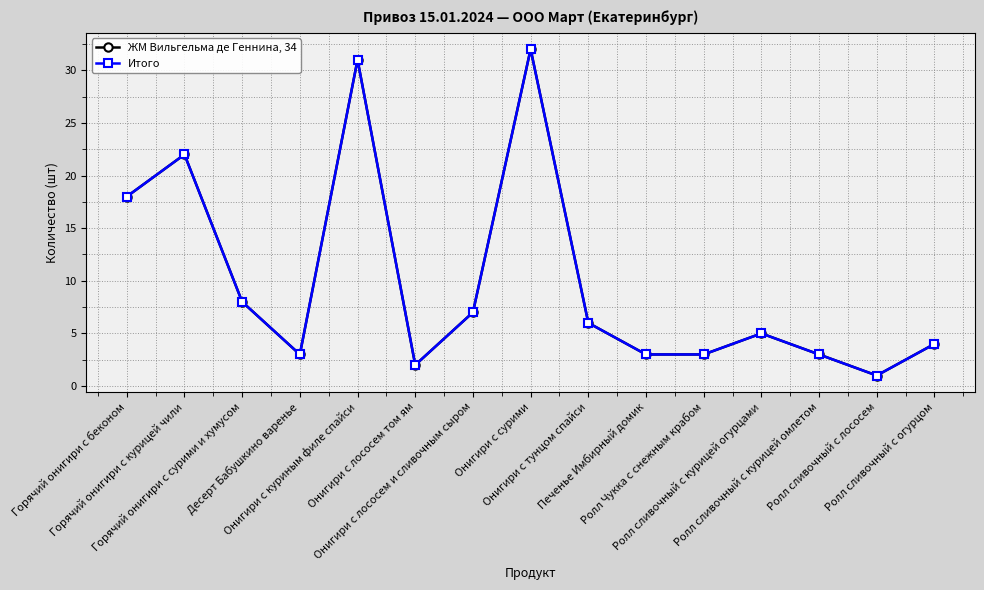

How many lines are shown in the chart?

2